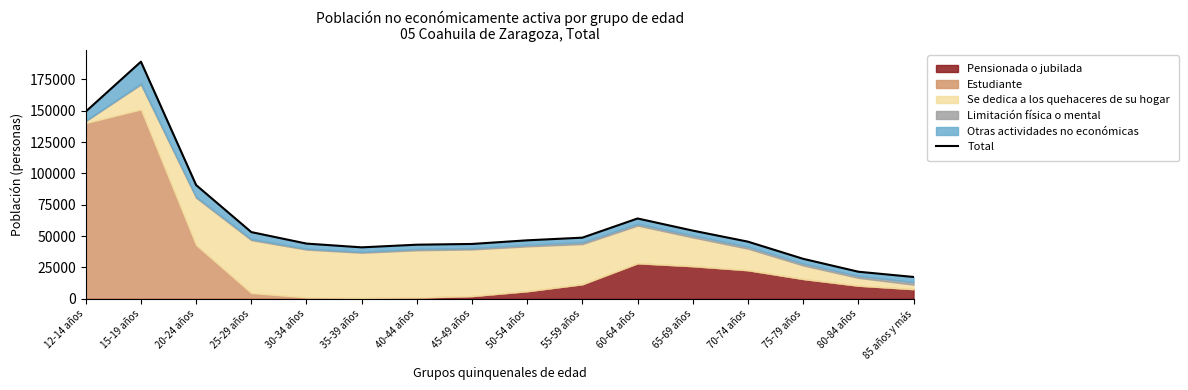

What is the value of the 11th point from the left?

64040